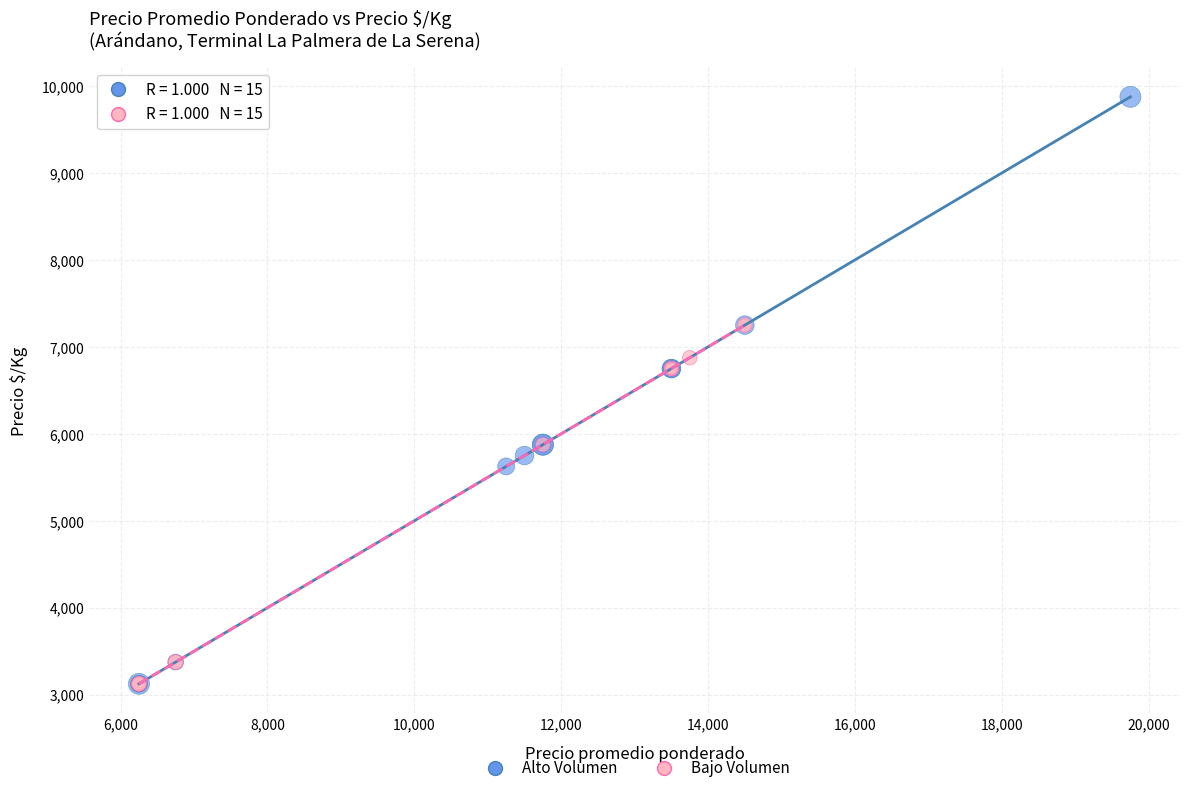

Which series has the widest spread of Y values?

Alto Volumen